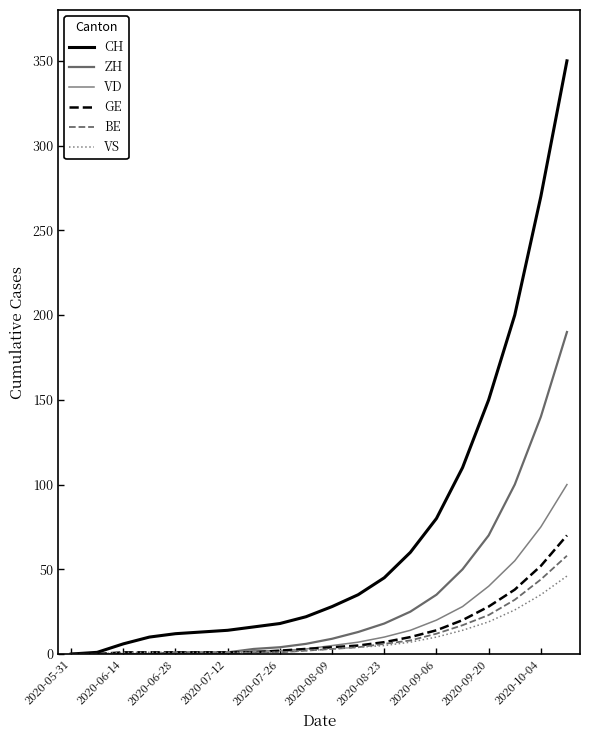

Reading left to right, transcribe all the data shown in this chart.

CH: 0	1	6	10	12	13	14	16	18	22	28	35	45	60	80	110	150	200	270	350
ZH: 0	0	0	0	1	1	1	3	4	6	9	13	18	25	35	50	70	100	140	190
VD: 0	0	0	0	0	0	1	2	2	3	5	7	10	14	20	28	40	55	75	100
GE: 0	0	1	1	1	1	1	1	2	3	4	5	7	10	14	20	28	38	52	70
BE: 0	0	0	0	0	0	0	1	1	2	3	4	6	8	12	17	23	32	44	58
VS: 0	0	1	1	1	1	1	1	1	2	3	4	5	7	10	14	19	26	35	46